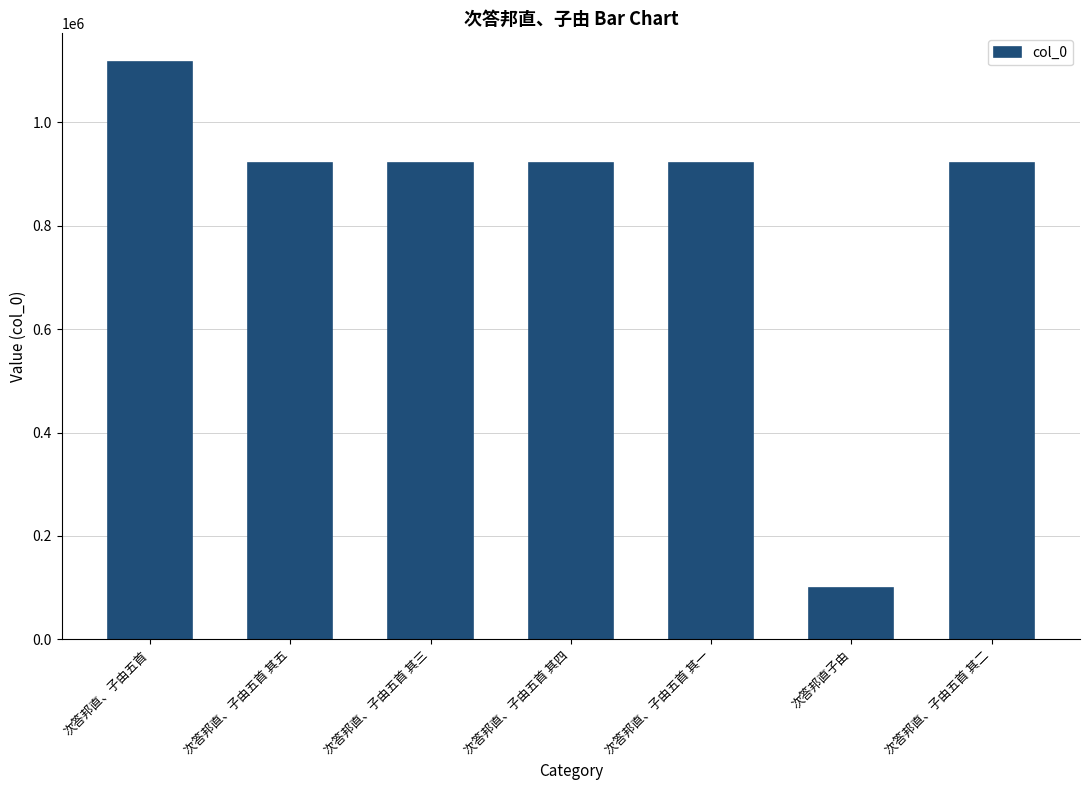

At which label does the data first exceed 920875?

次答邦直、子由五首